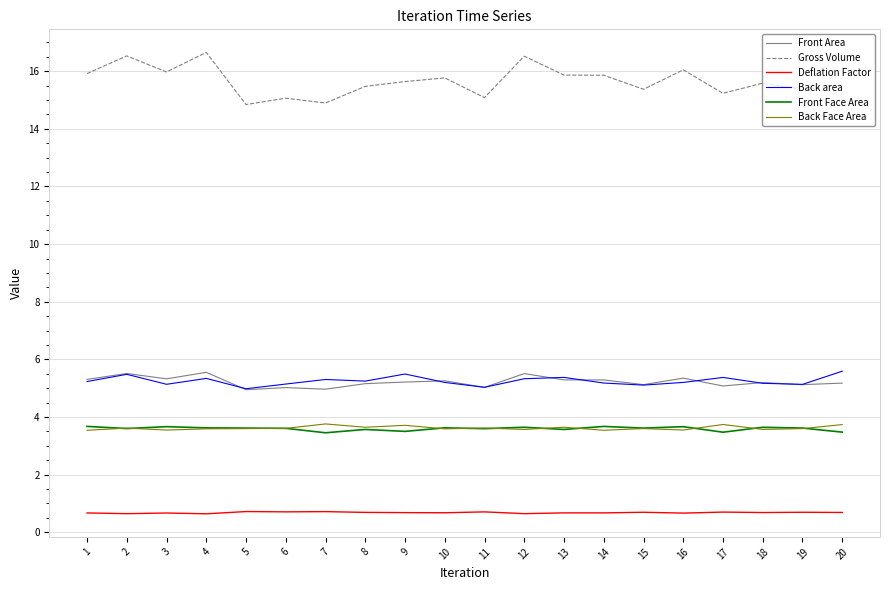

Is it true that Front Area equals 5.0 at 7?

True